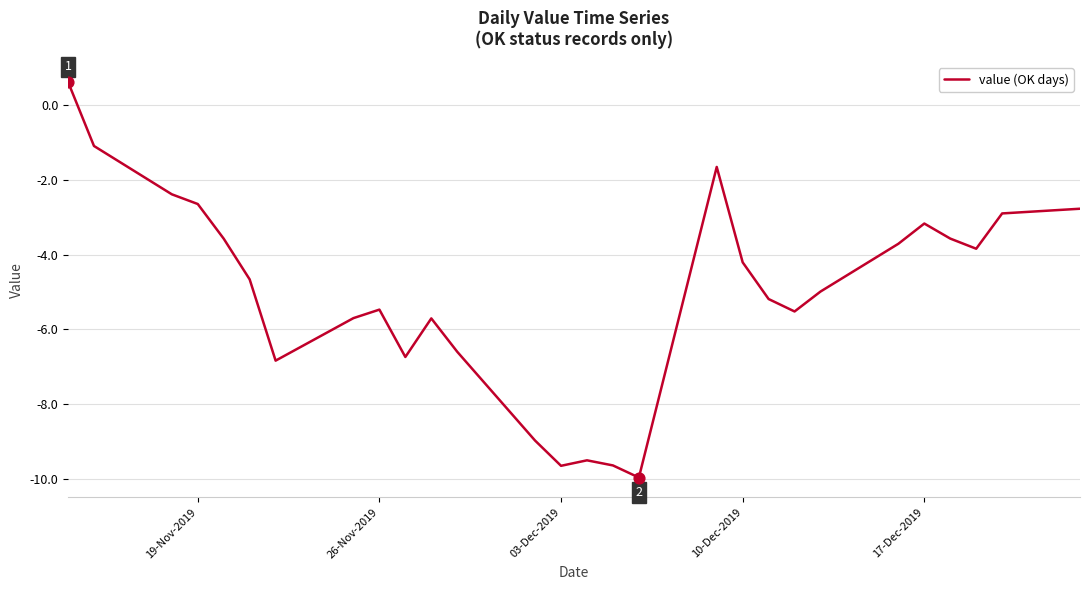

What is the difference between the maximum and minimum values?

10.6